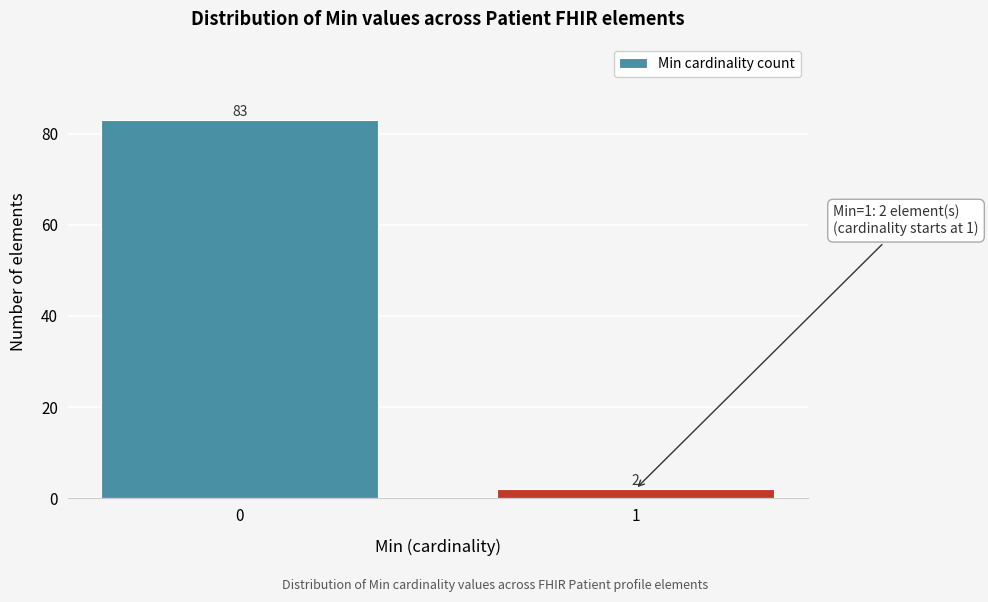

Reading right to left, extract all data points from this chart.

2	83